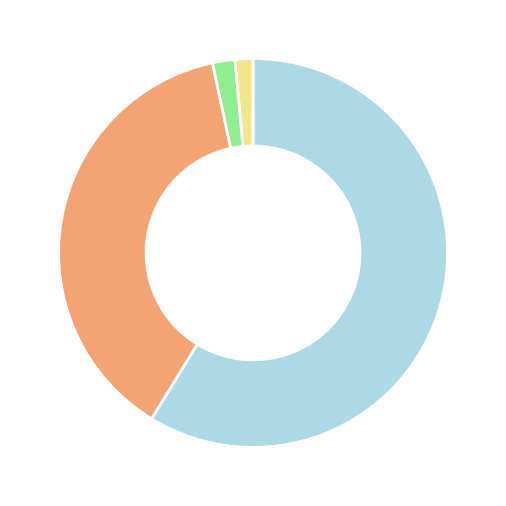

Is there any slice that represents more than half of the pie?

Yes